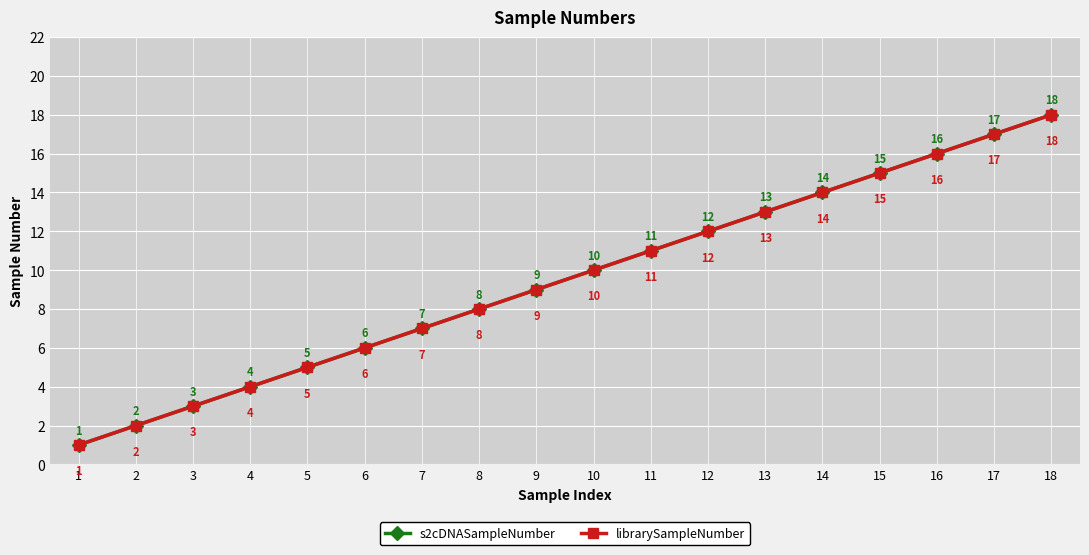

How many lines are shown in the chart?

2